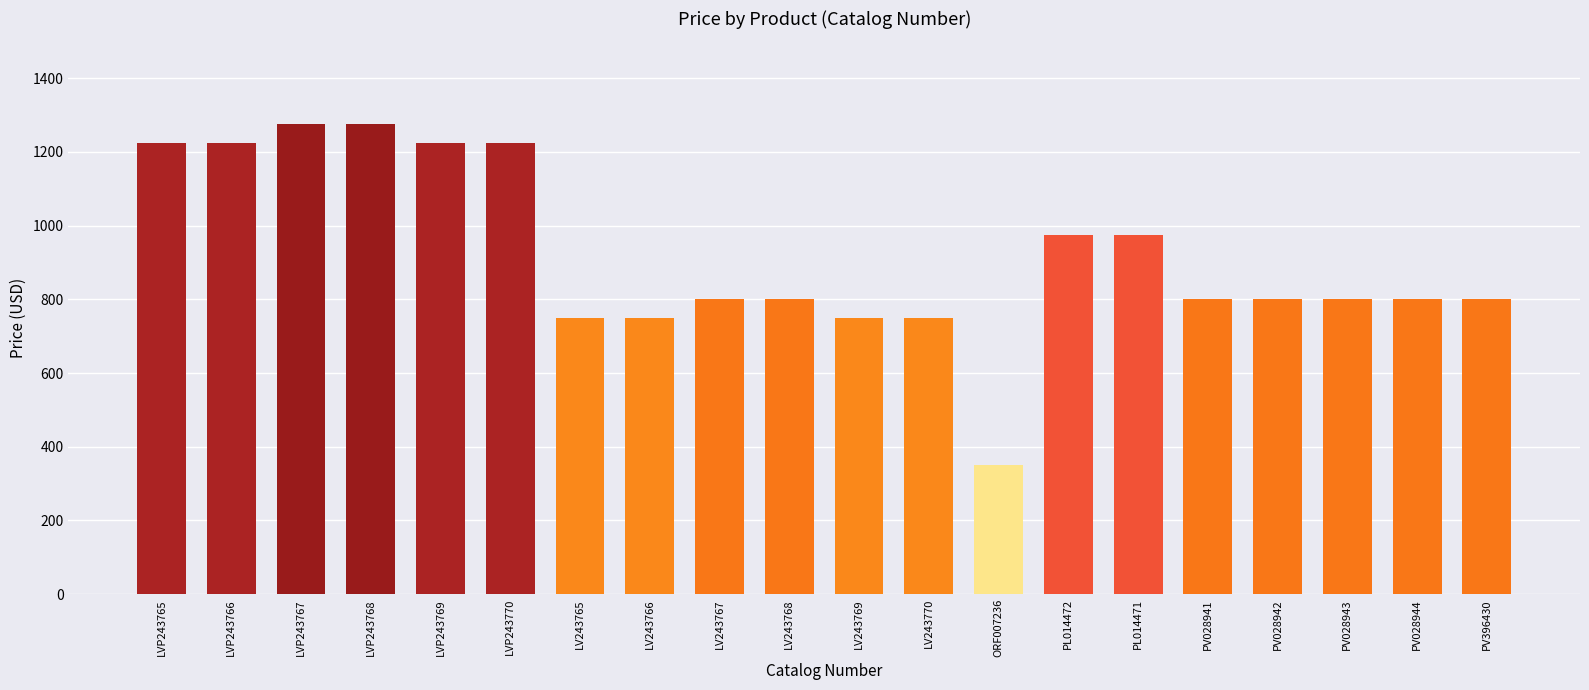

What is the greatest value displayed?

1275